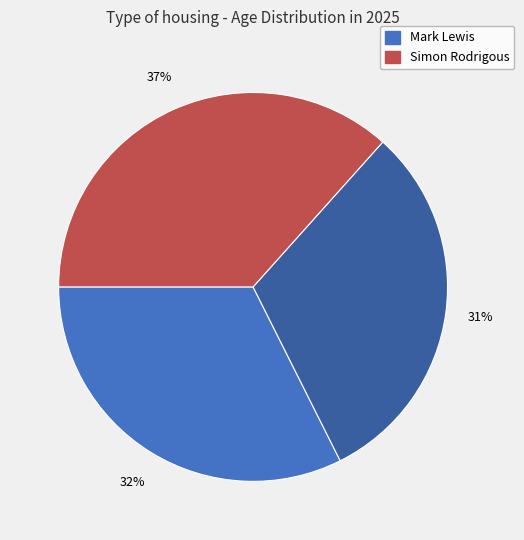

To the nearest percent, what is the difference between the largest and smallest slice percentages?

6%